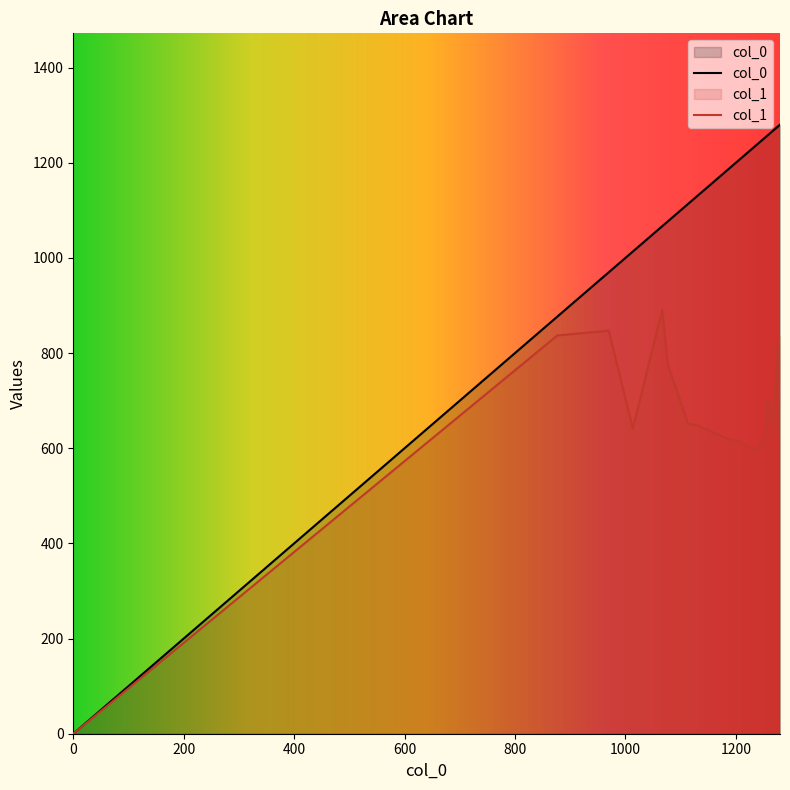

How many values in the col_0 series are below 1206?

9